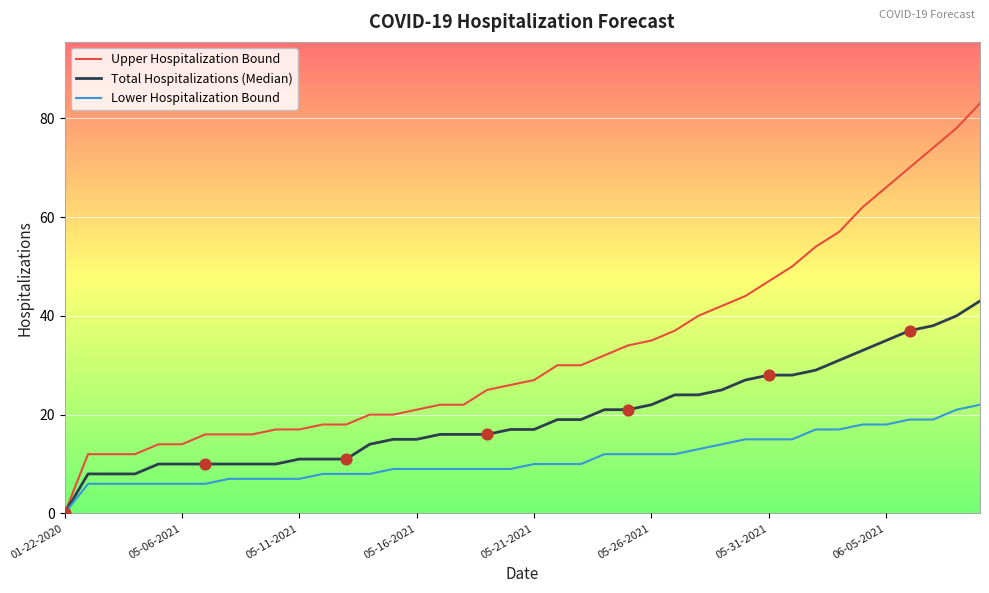

Which series has the largest total across all categories?

Upper Hospitalization Bound